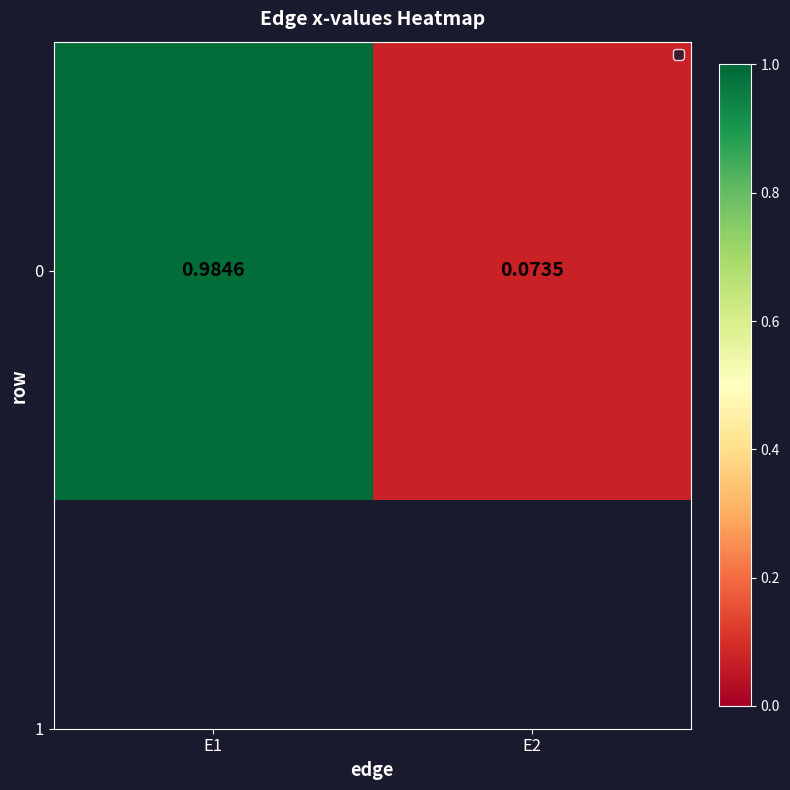

What is the maximum value shown in the chart?

1.0